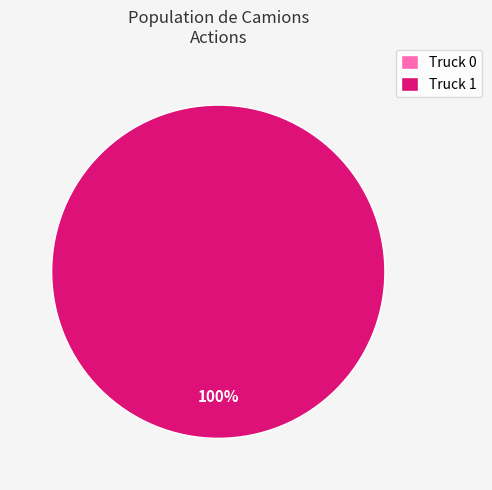

Is it true that Truck 0 is 13% of the pie?

False